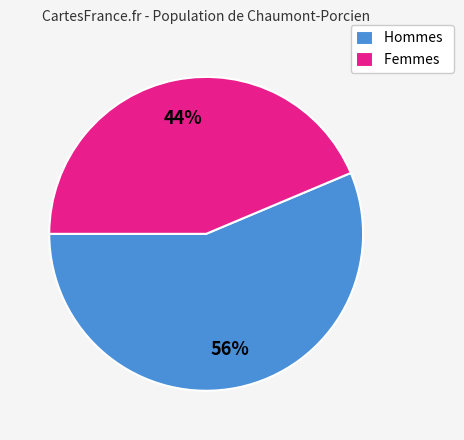

Which slice represents more than half of the pie?

Hommes